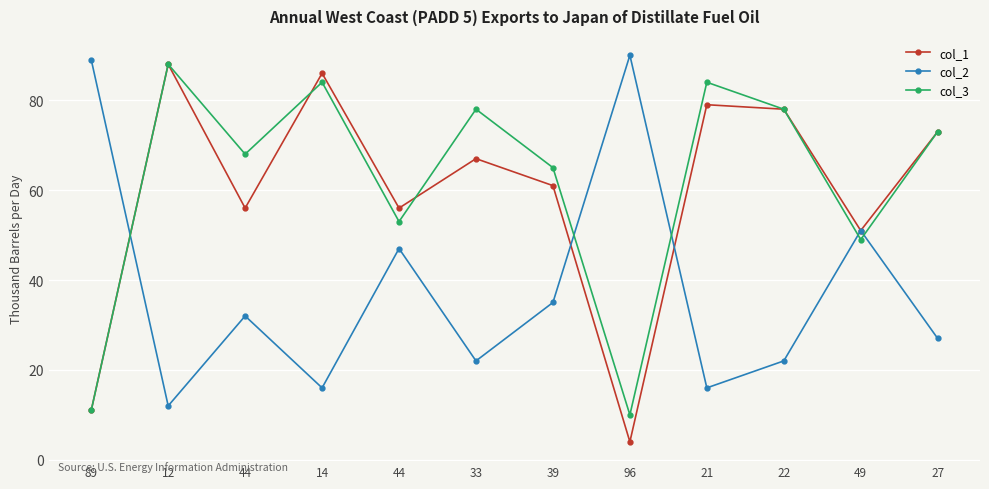

What is the greatest value displayed?

90